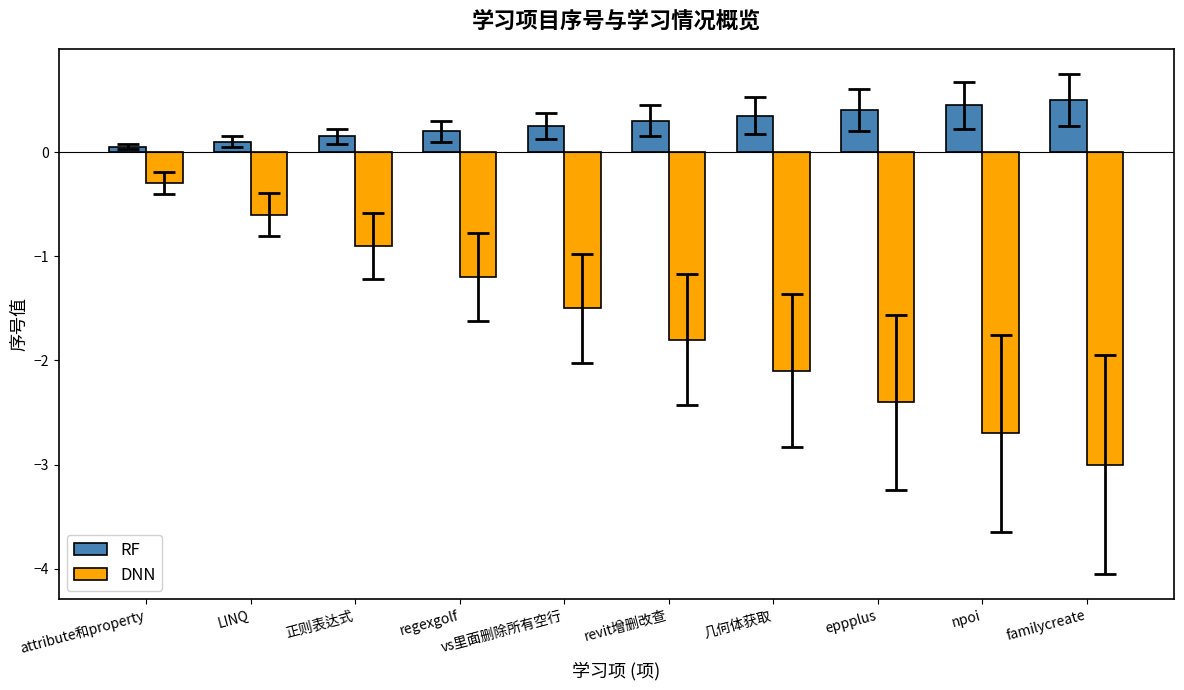

Count the RF values in the range 0 to 1.

10